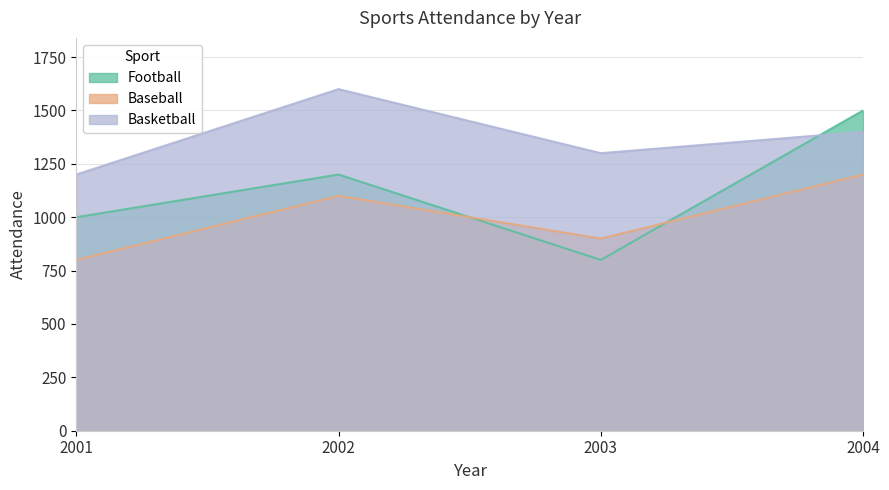

The value of Football at 2003 is 1332. True or false?

False